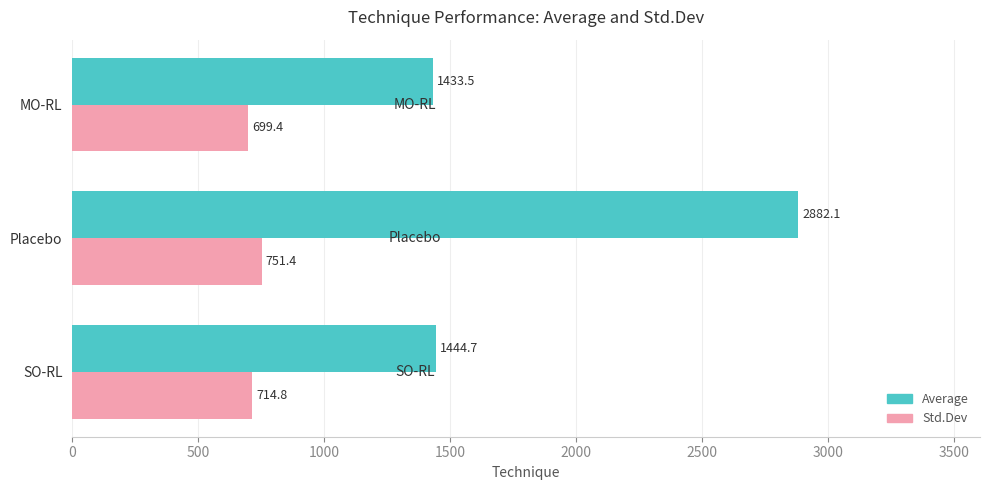

What is the maximum value shown in the chart?

2882.1